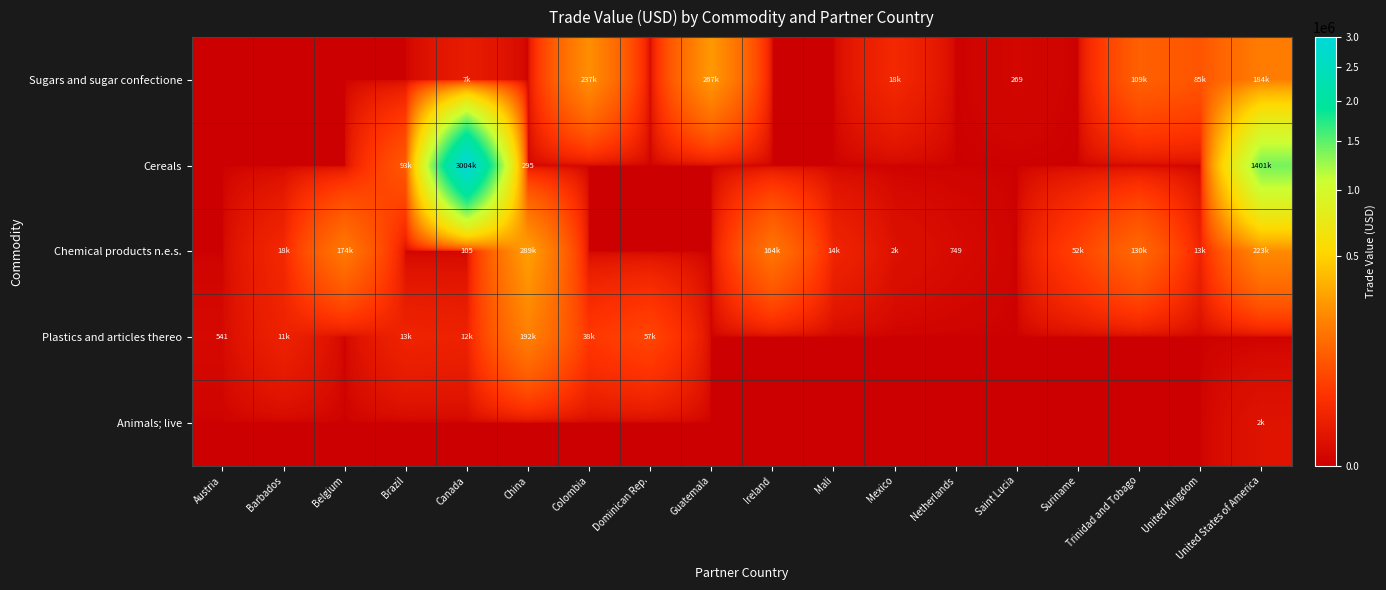

Is it true that Chemical products n.e.s. equals 749 at Netherlands?

True